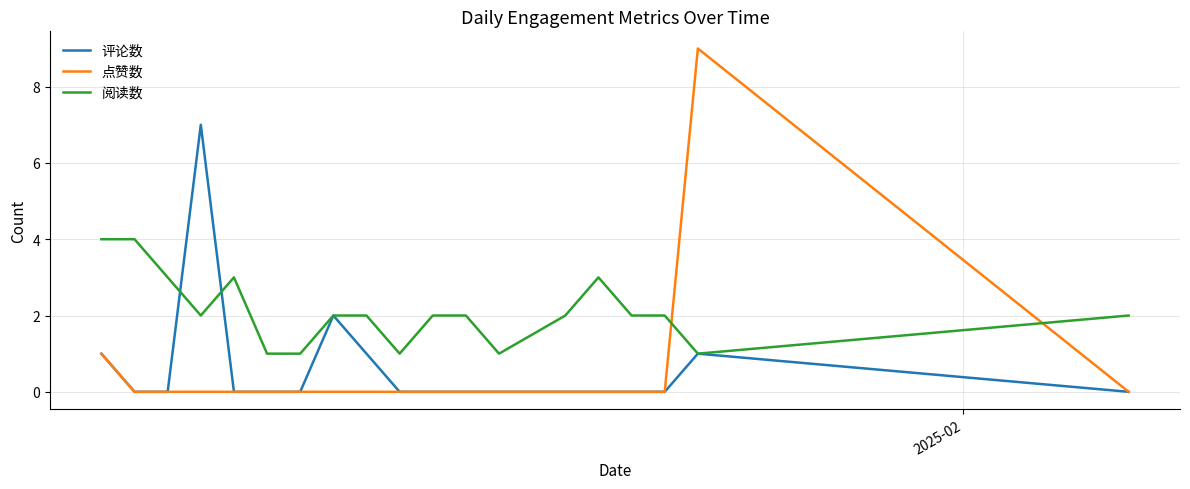

Which series has the widest spread of values?

点赞数